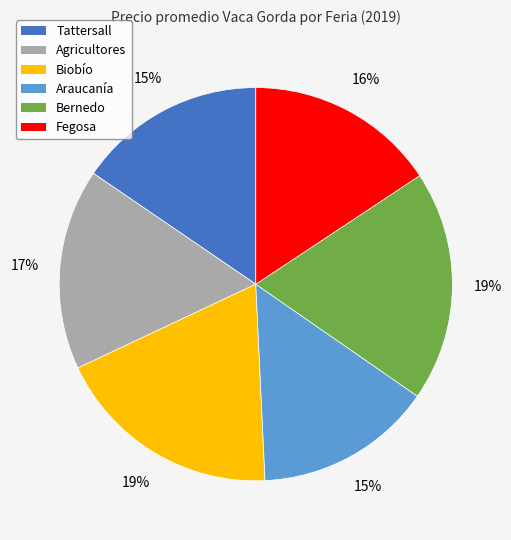

To the nearest percent, what is the difference between the largest and smallest slice percentages?

4%